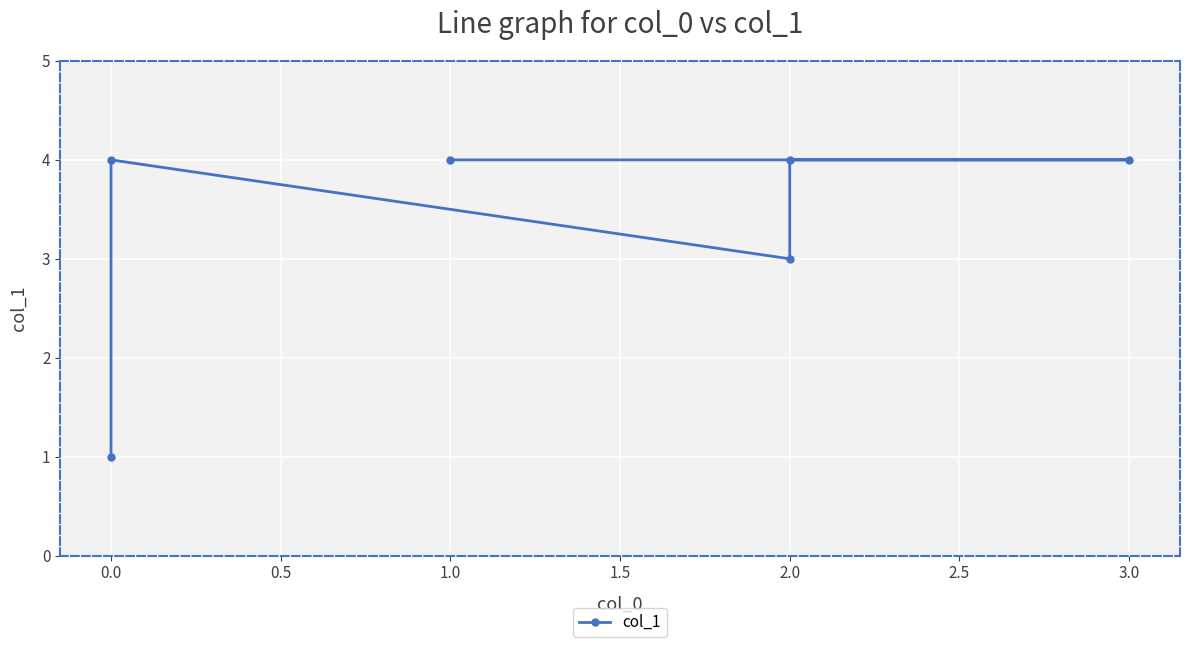

The chart shows a value of 2 at 1.0. True or false?

False